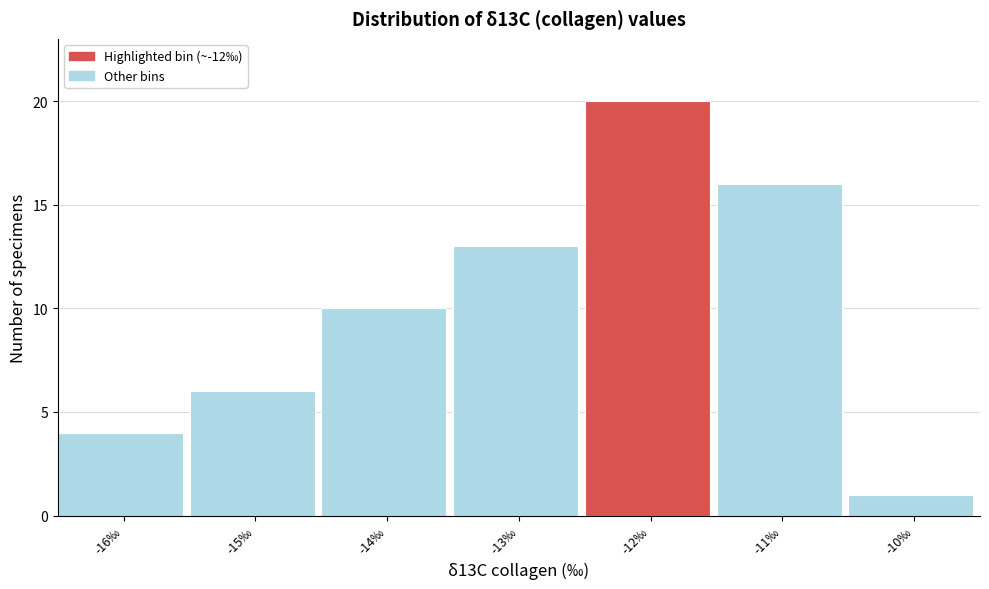

Reading left to right, what are all the values shown in this chart?

-16‰=4	-15‰=6	-14‰=10	-13‰=13	-12‰=20	-11‰=16	-10‰=1